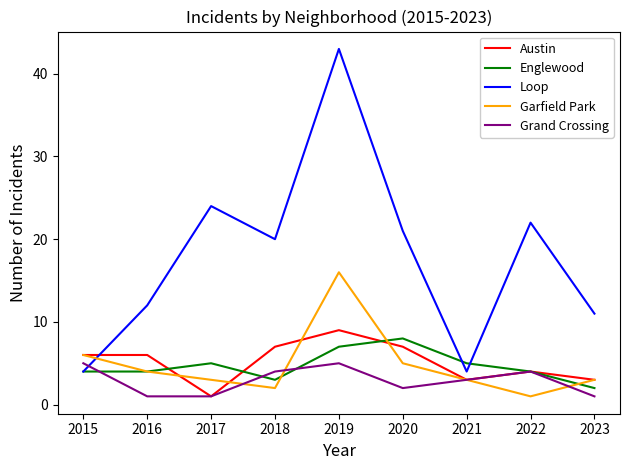

Which series has the largest total across all categories?

Loop